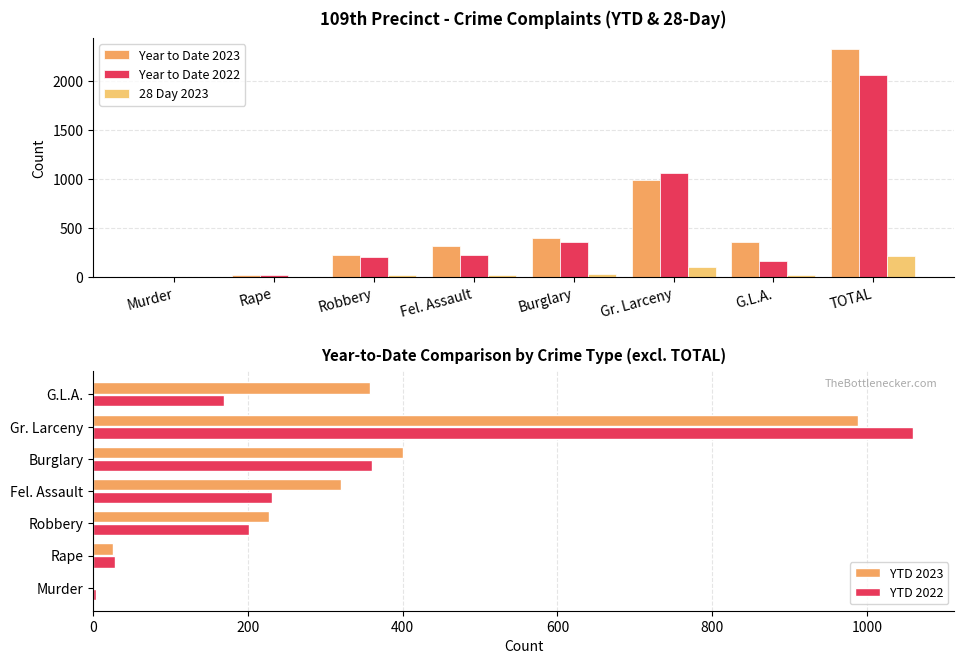

Is it true that 28 Day 2023 equals 25 at Fel. Assault?

True